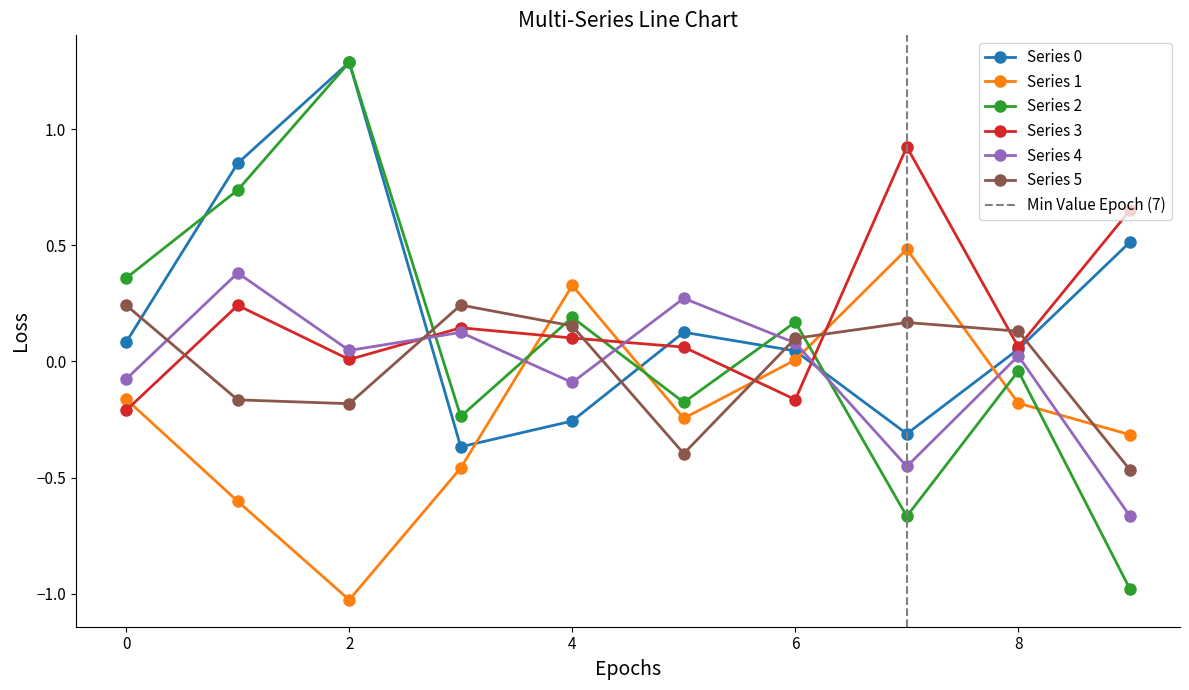

True or false: Series 0 has more than 0 points higher than both neighbors.

True